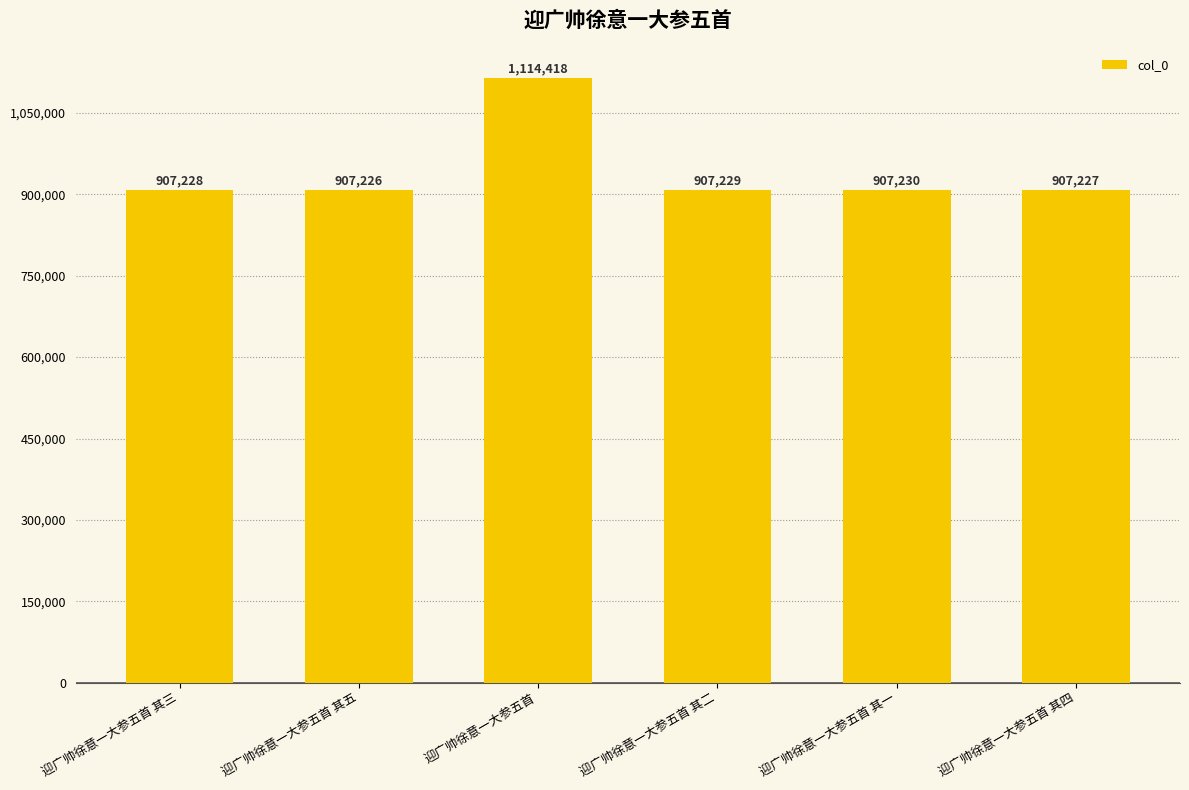

How many distinct data groups are displayed?

1